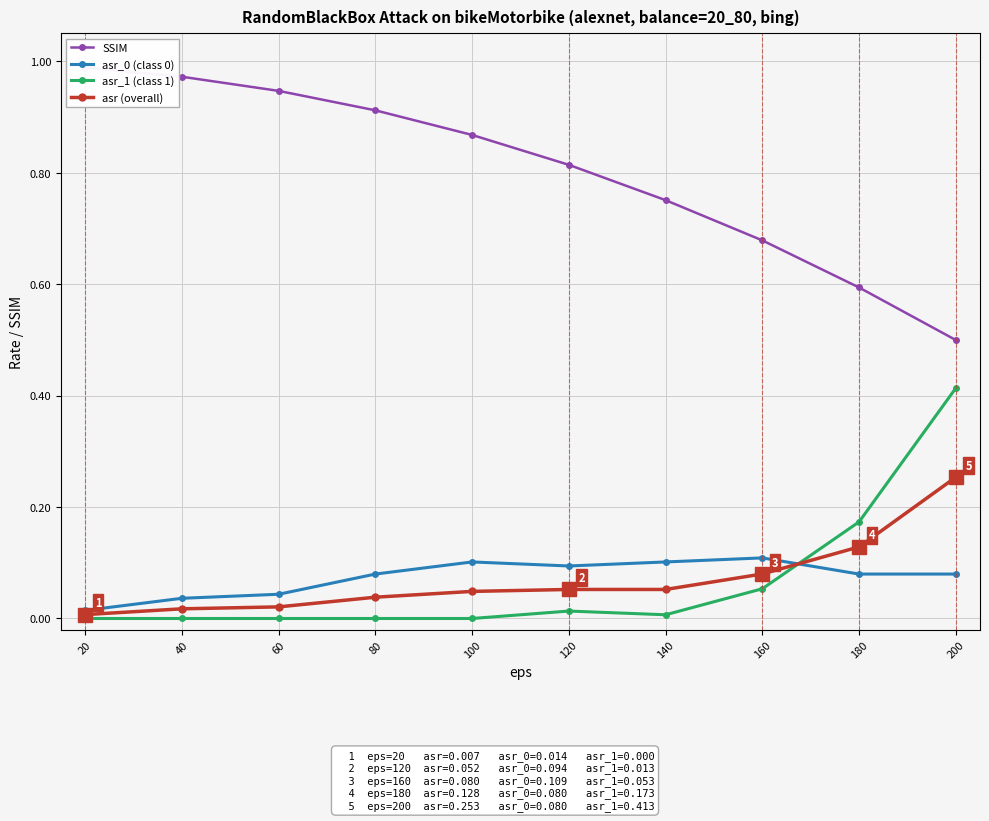

Between which two adjacent categories do asr_0 (class 0) and asr_1 (class 1) first intersect?

160 and 180